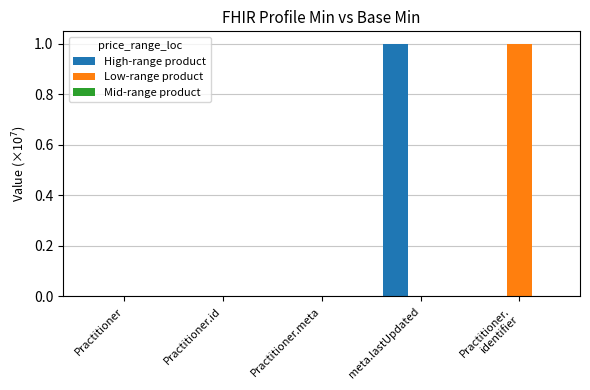

How many distinct data groups are displayed?

2